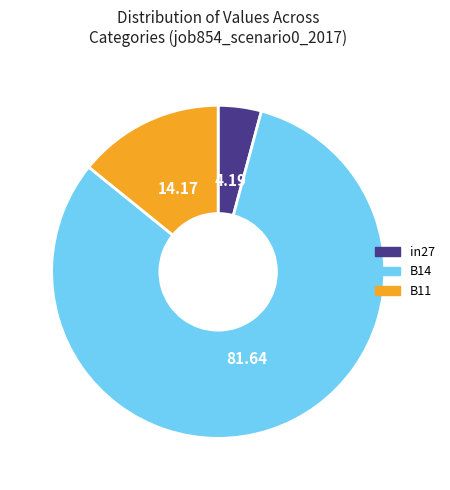

Is there any slice that represents more than half of the pie?

Yes